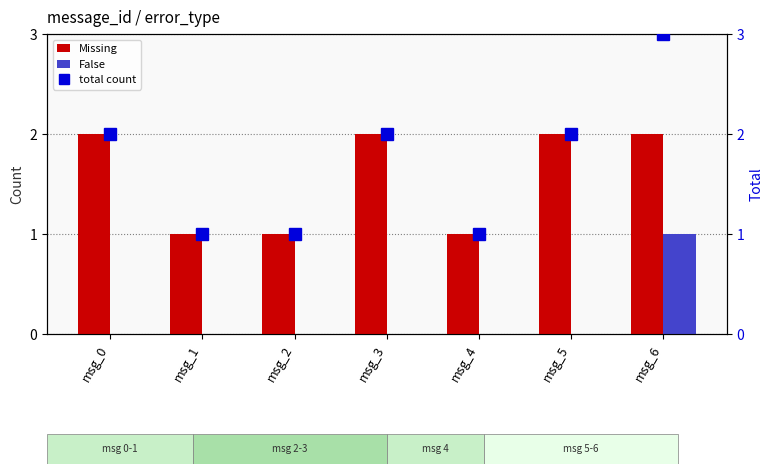

Which series changed the most between msg_0 and msg_1?

Missing